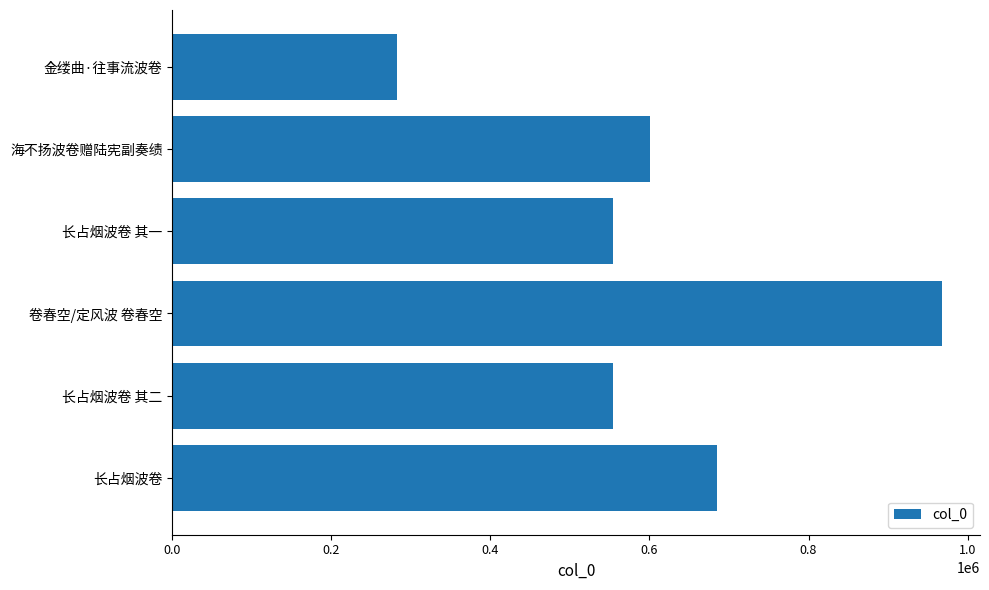

Is it true that the value at 长占烟波卷 is 1168081?

False